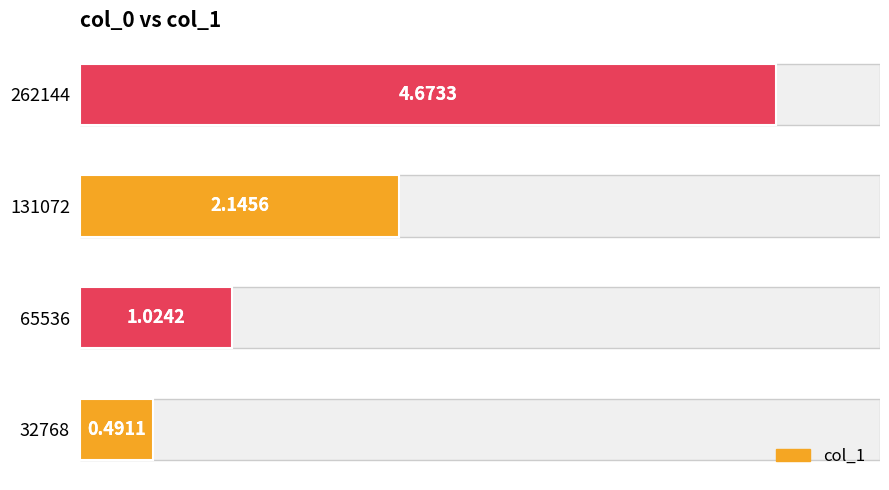

What is the maximum value shown in the chart?

4.7